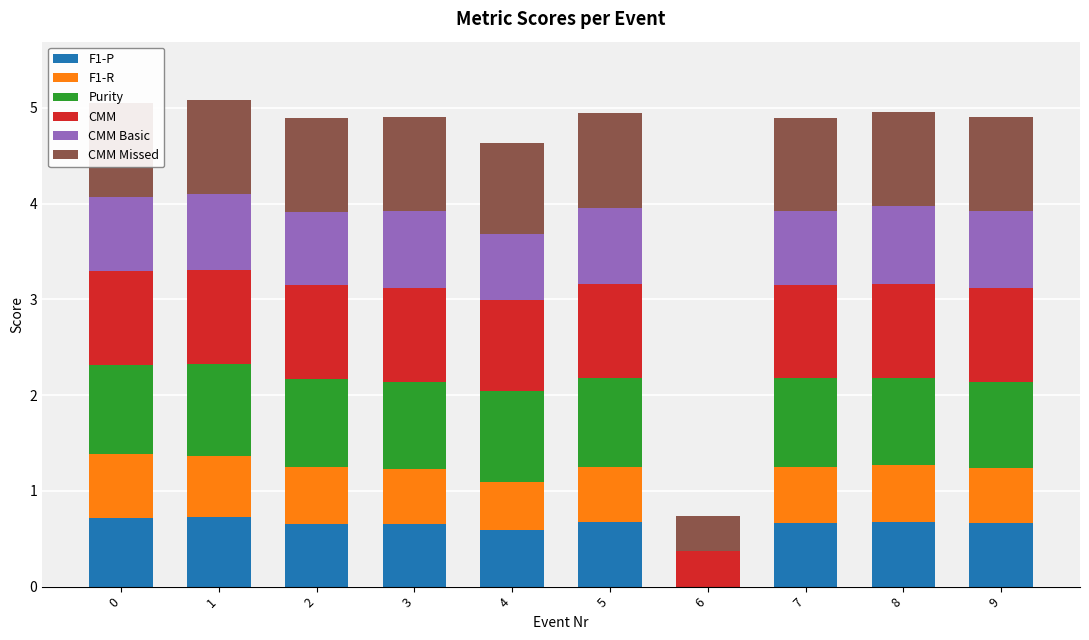

The value of F1-P at 0 is 1.0. True or false?

False